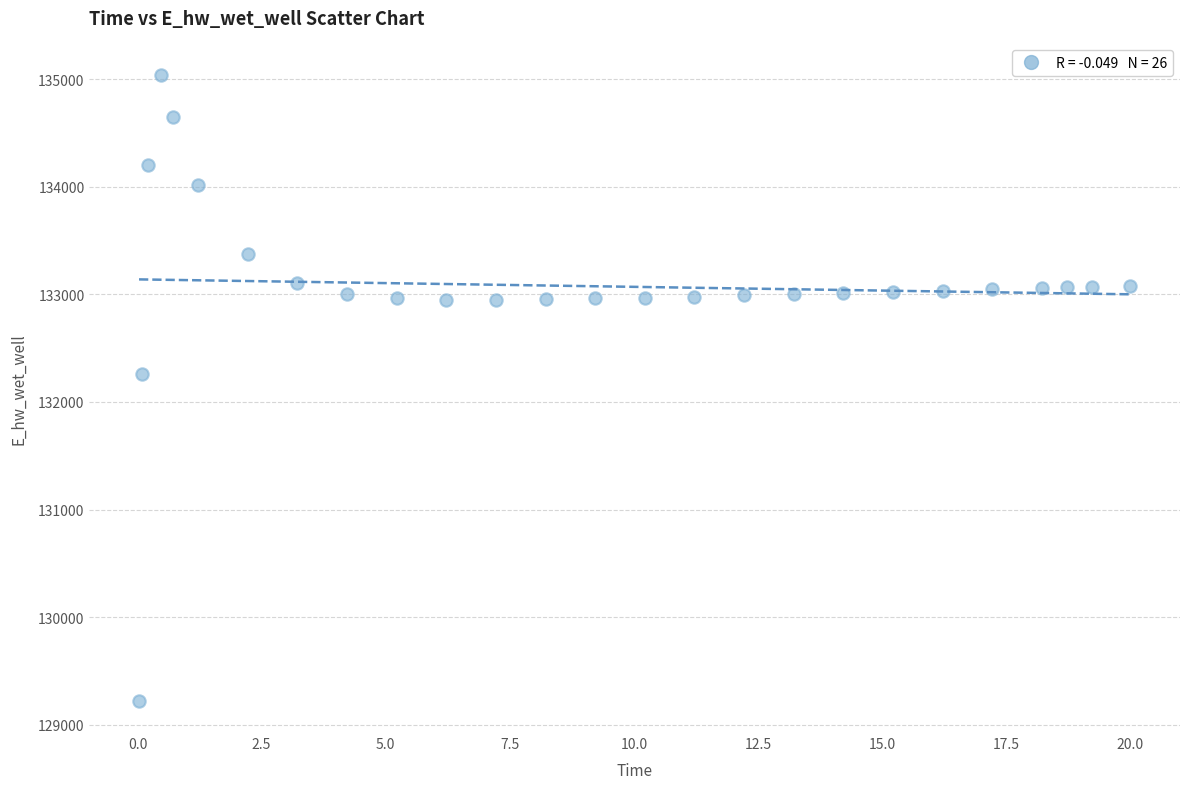

What Y value in the scatter plot is closest to 132132?

132259.5